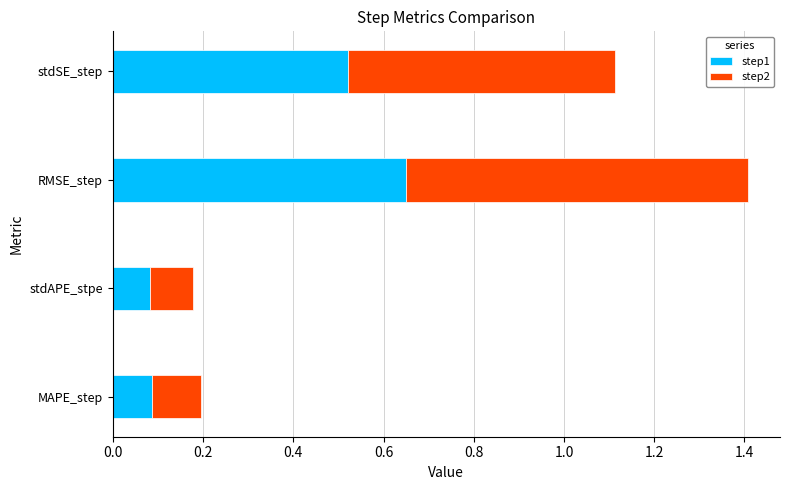

What is the average value of the step1 series?

0.3